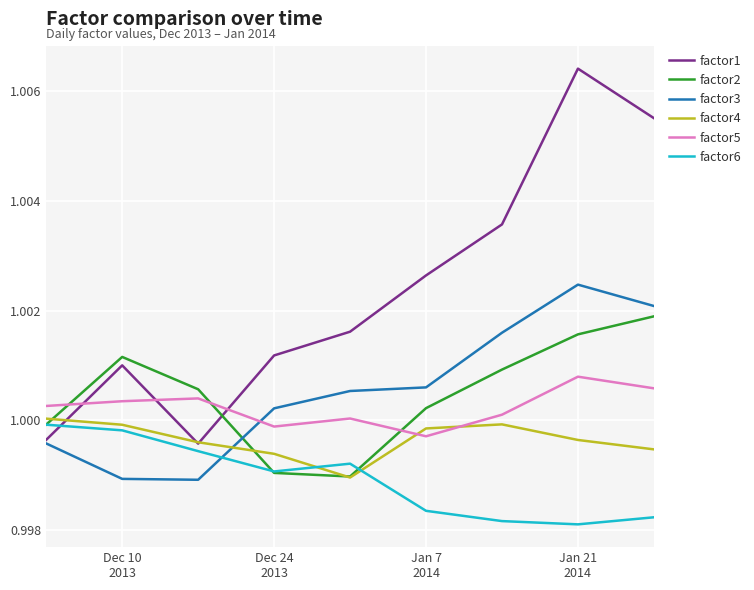

Which series has the widest spread of values?

factor1